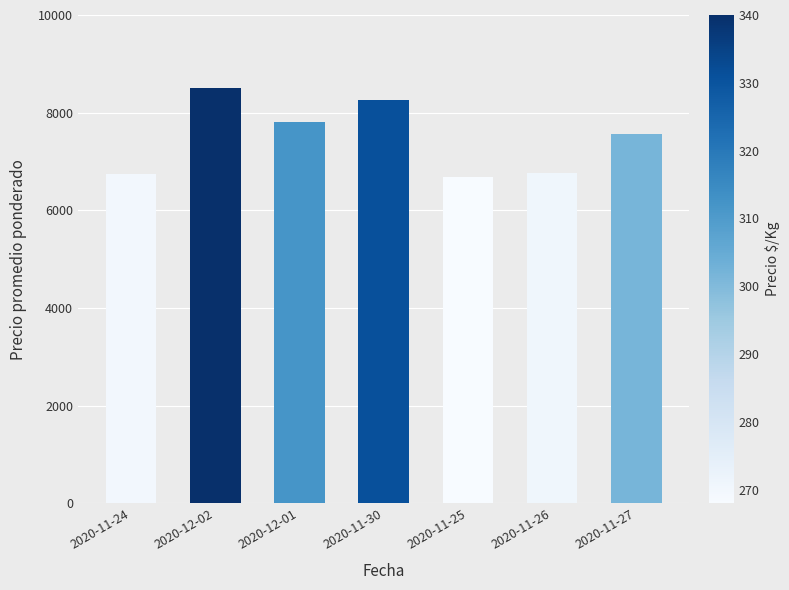

What is the ratio of the value at 2020-11-25 to the value at 2020-12-01?

0.9